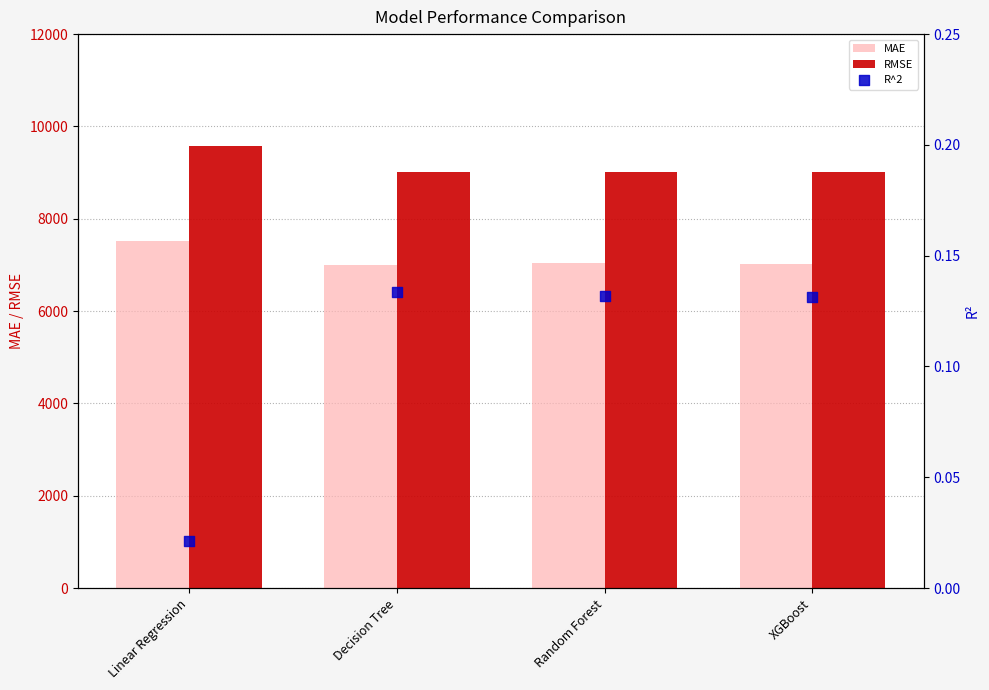

Is the value of MAE at Linear Regression greater than the value of R^2 at Decision Tree?

Yes